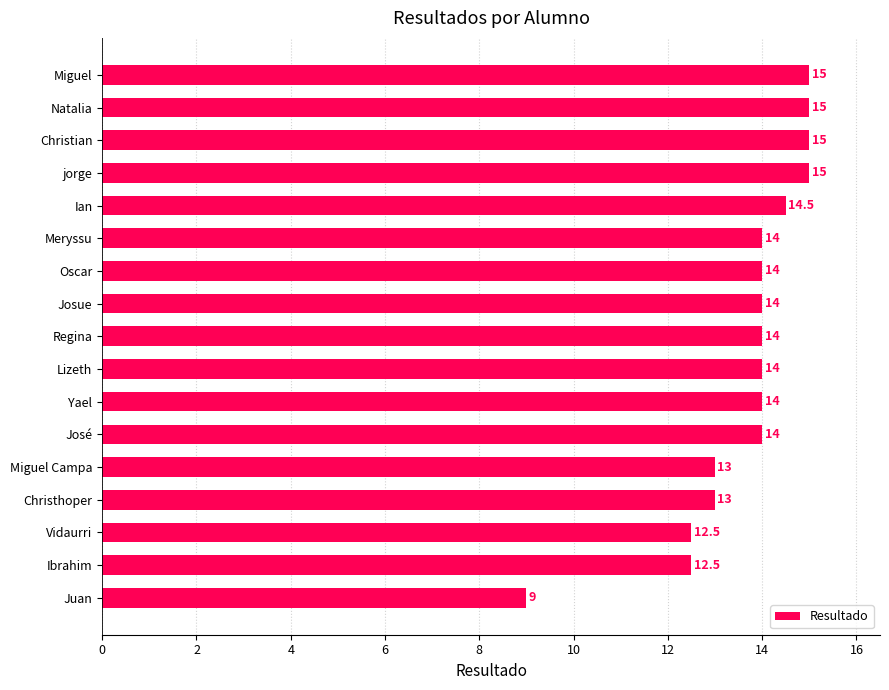

How many data points does each series have?

17